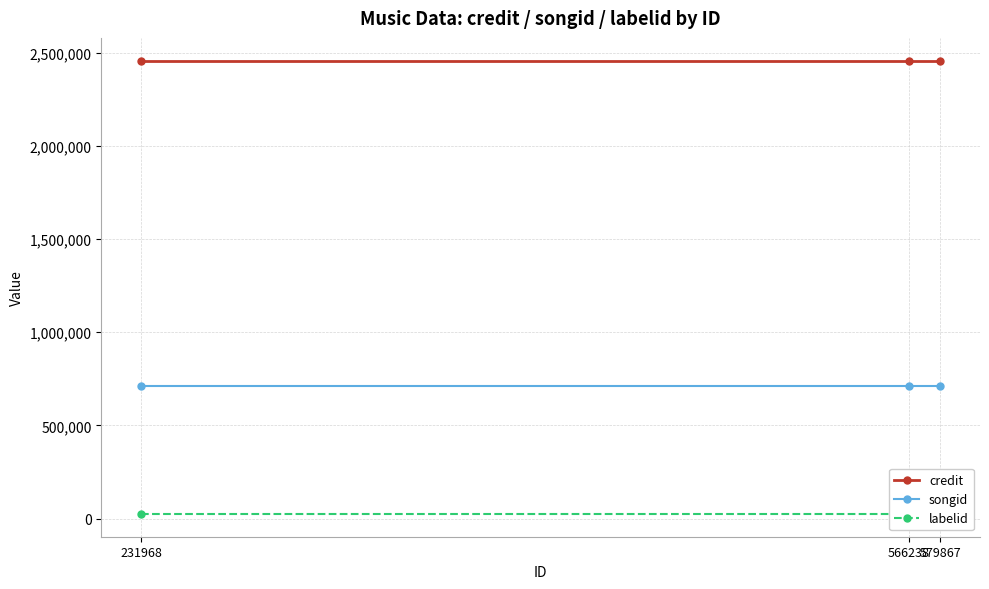

Which label corresponds to the largest value in the chart?

231968